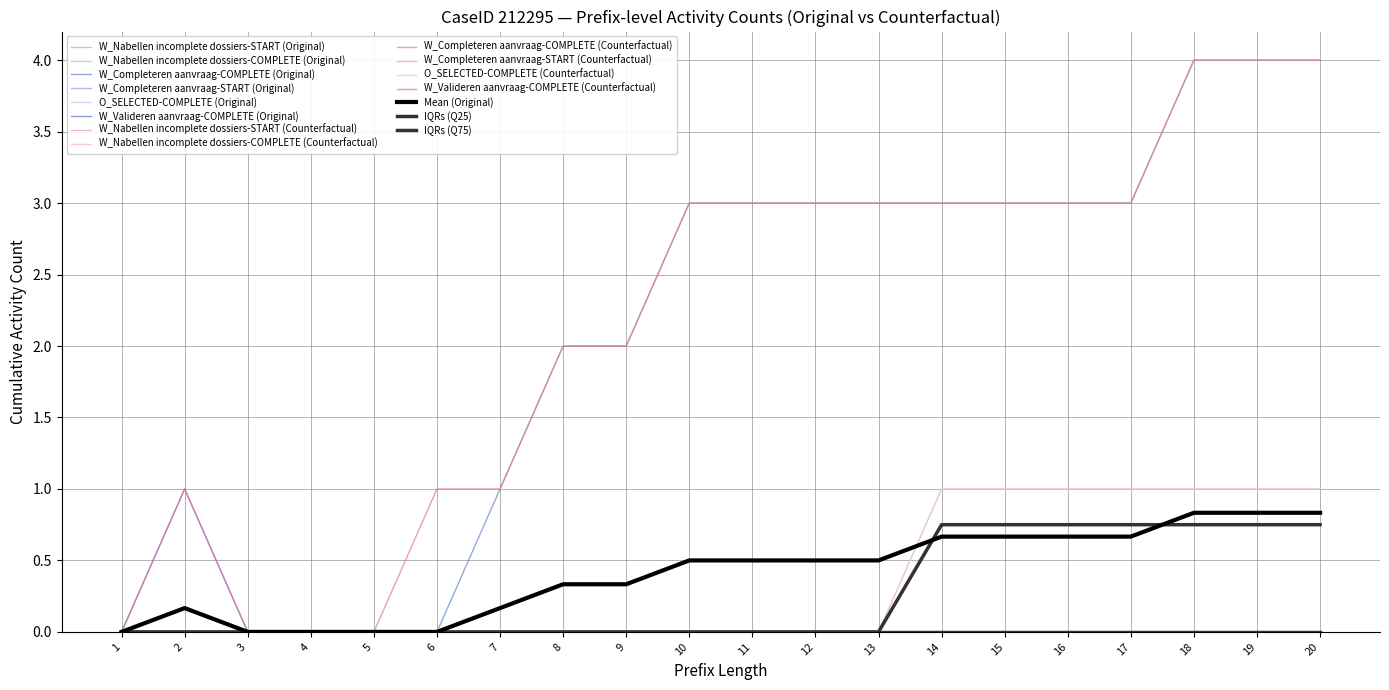

How many lines are shown in the chart?

15